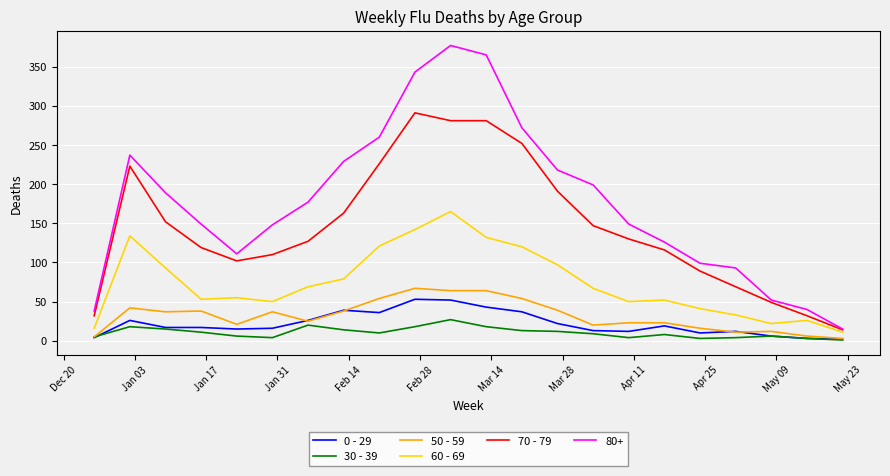

True or false: 30 - 39 and 60 - 69 cross at least once.

False